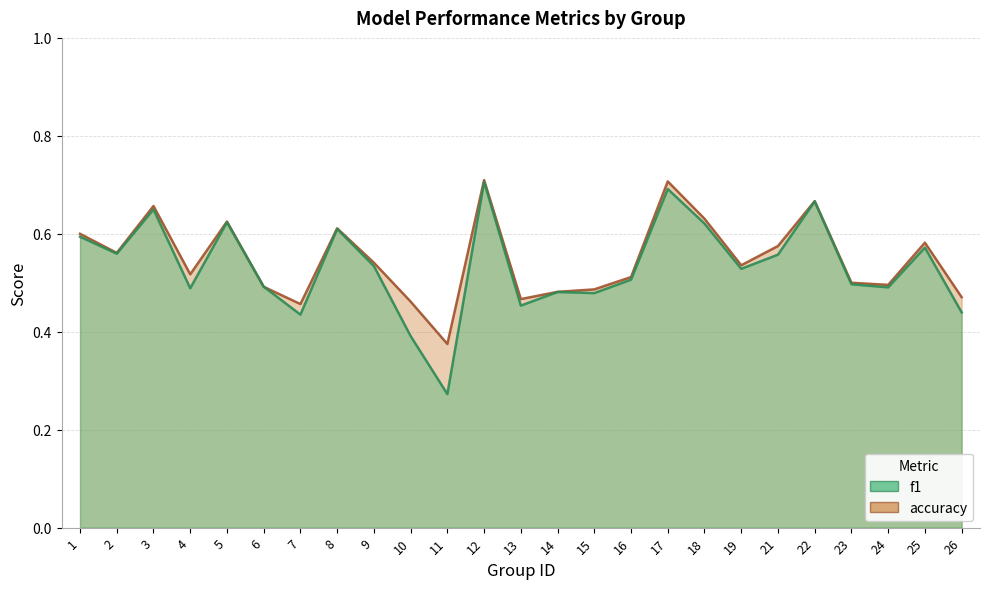

What is the sum of all f1 values?

13.3